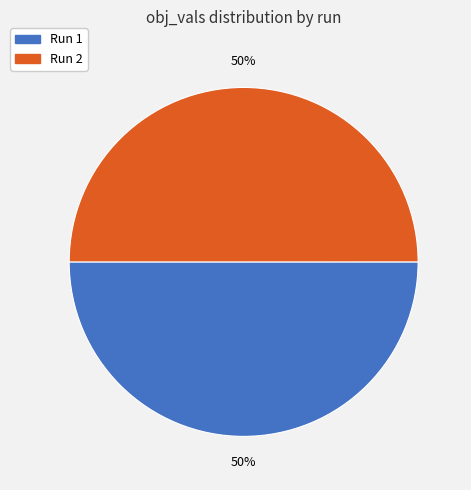

What percentage is the Run 1 slice, to the nearest percent?

50%